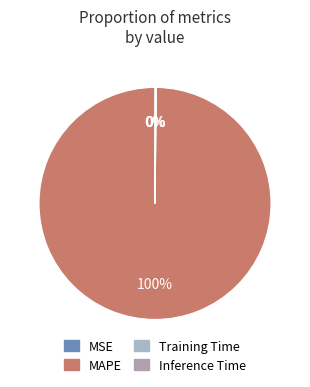

How many slices are in this pie chart?

4